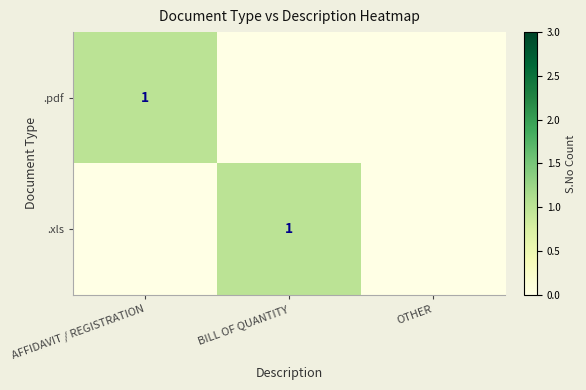

At which category does the chart reach its peak across all series?

AFFIDAVIT / REGISTRATION